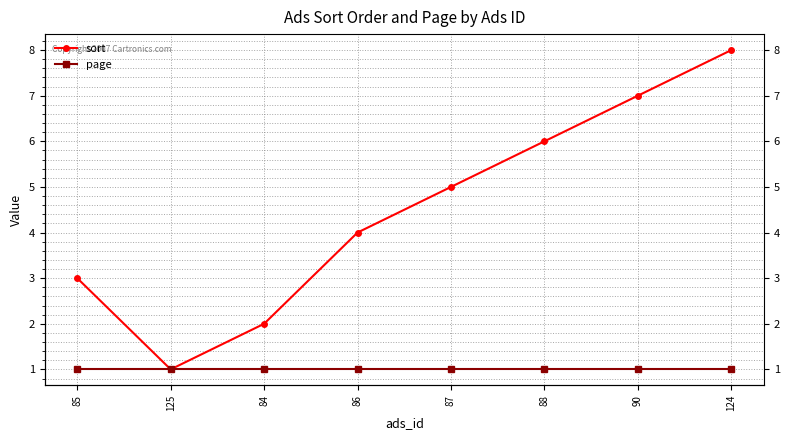

Reading right to left, what are all the values shown in this chart?

sort: 8	7	6	5	4	2	1	3
page: 1	1	1	1	1	1	1	1